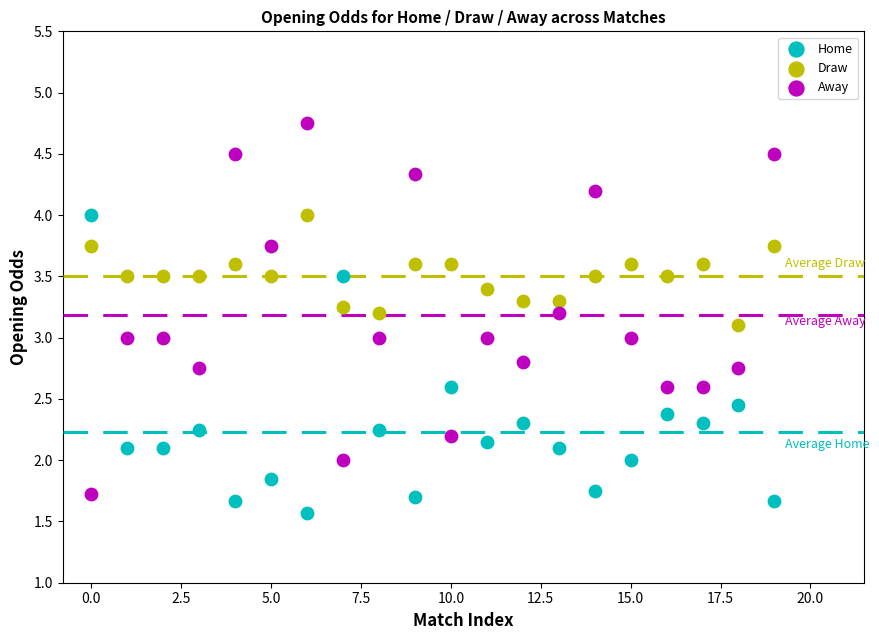

Which series reaches the minimum Y coordinate?

Home